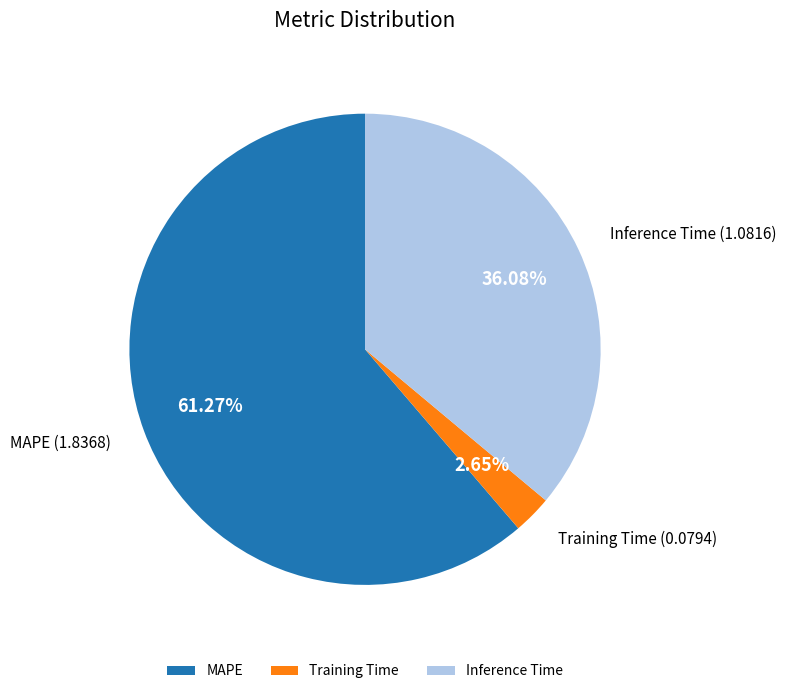

To the nearest percent, what portion does MAPE represent?

61%